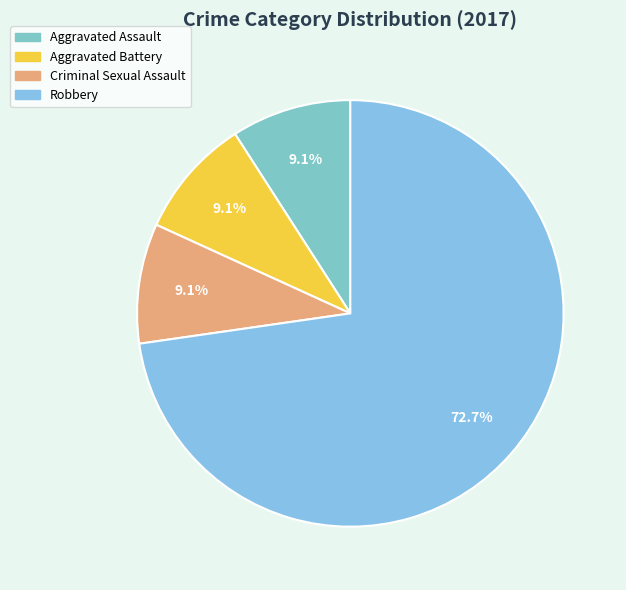

Which category accounts for the majority?

Robbery